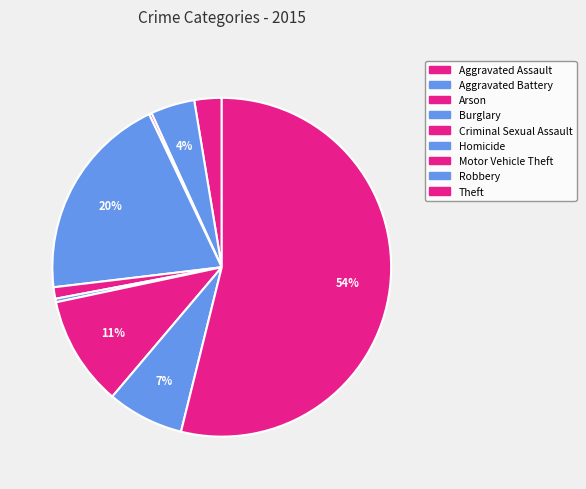

Does any single category account for the majority?

Yes